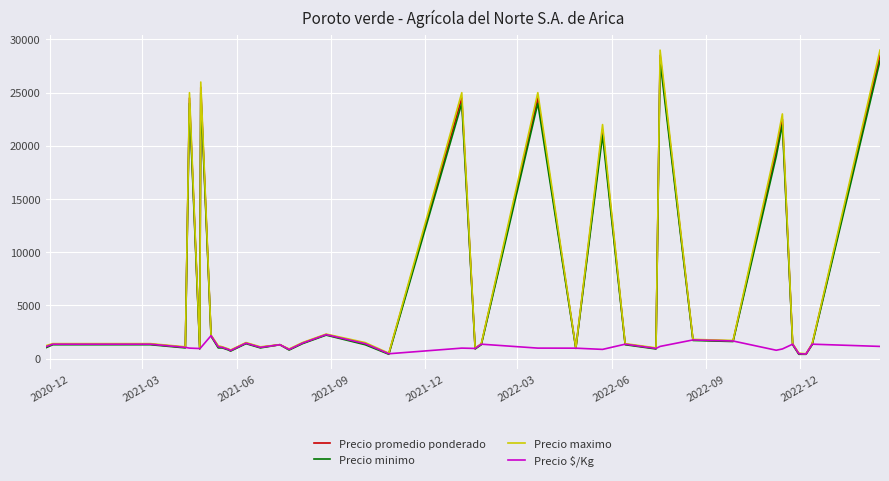

What is the greatest value displayed?

29000